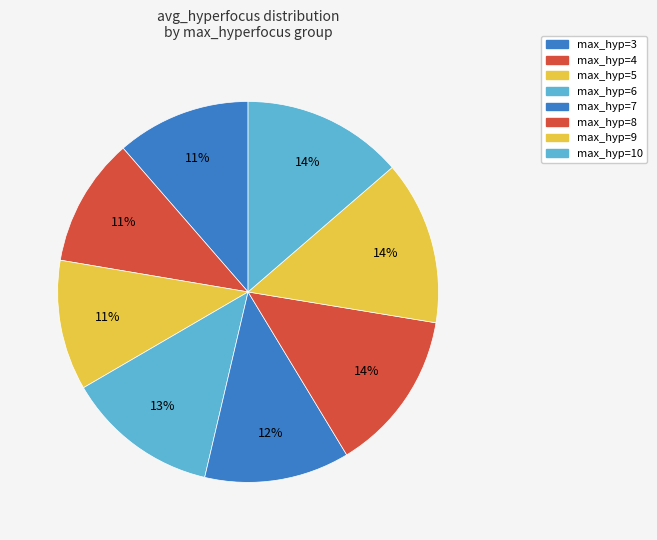

Which slice is the smallest?

max_hyperfocus_3